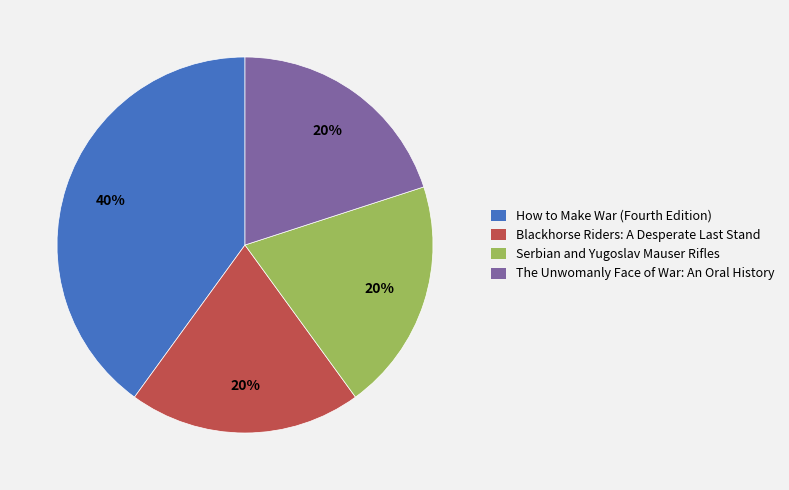

Is the sum of The Unwomanly Face of War: An Oral History and How to Make War (Fourth Edition) greater than half?

Yes